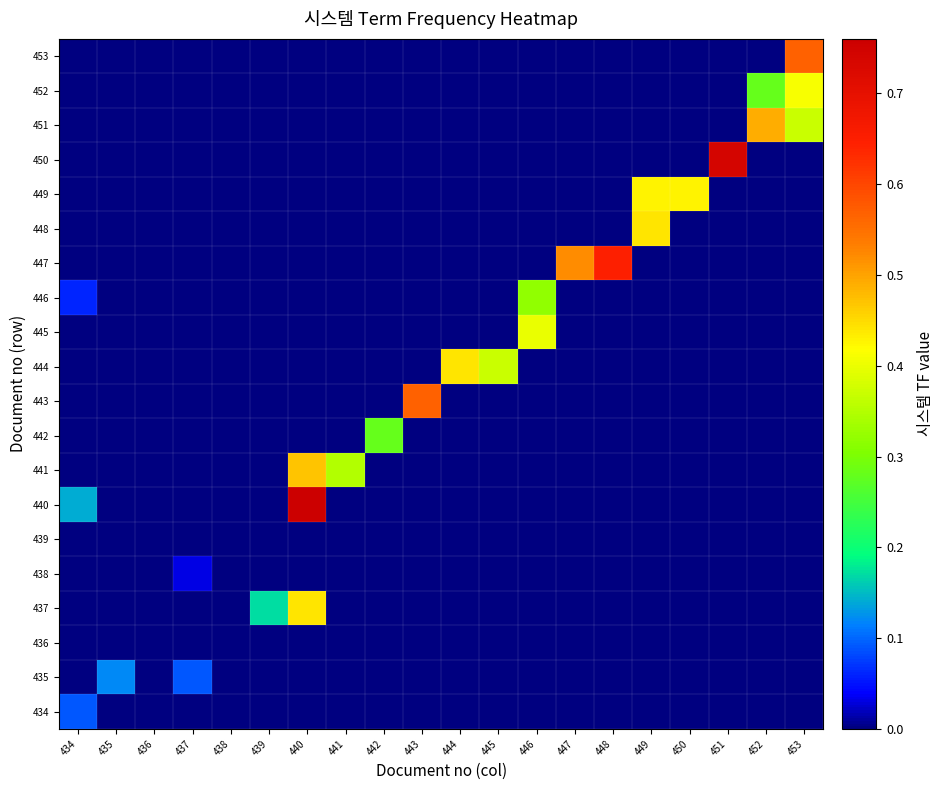

What is the difference between the highest and lowest values at 440?

0.8